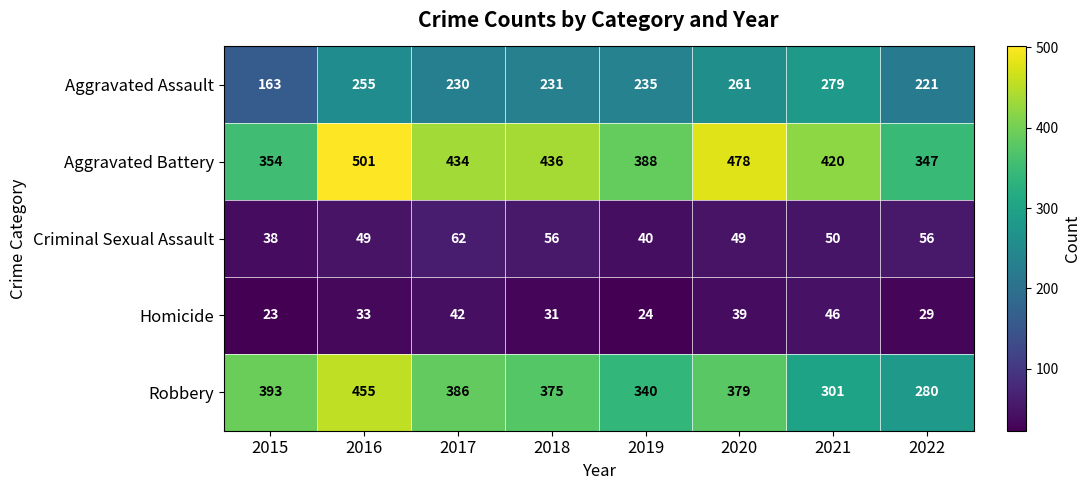

At how many categories does at least one series exceed 482?

1